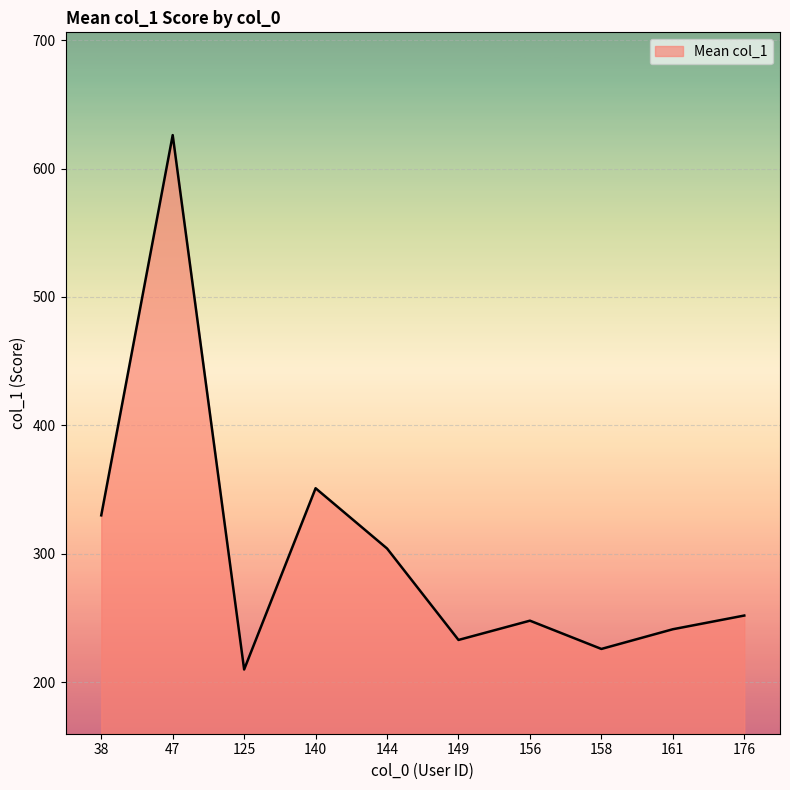

What is the sum of all values?

3021.6